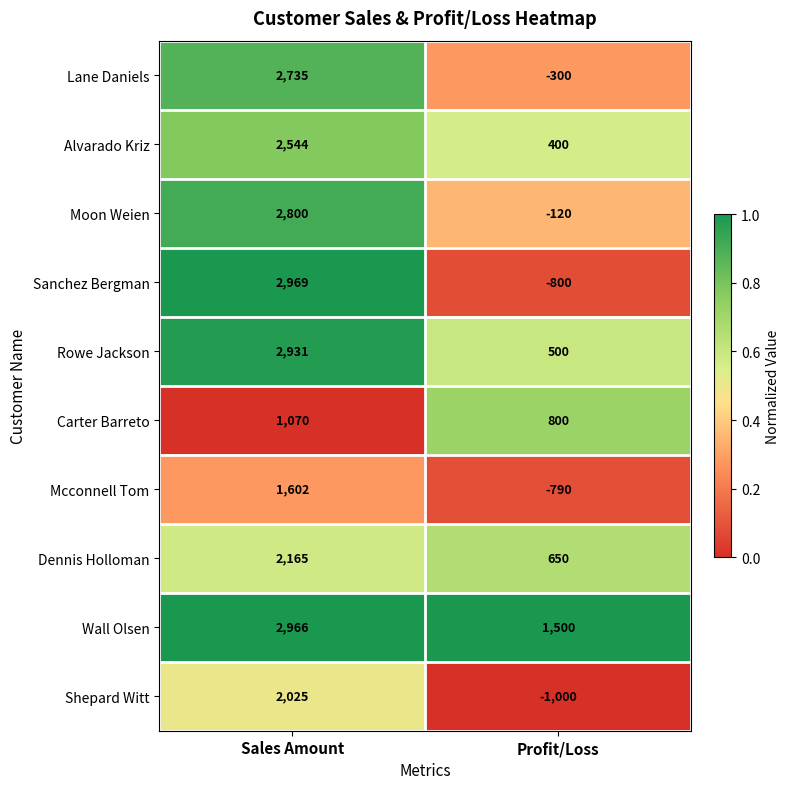

Is it true that Moon Weien equals -215 at Profit/Loss?

False